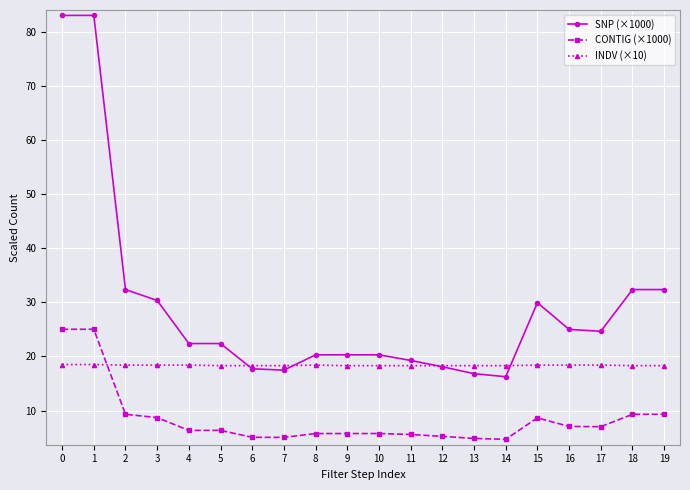

Which series ends up on top after the final intersection of INDV (×10) and SNP (×1000)?

SNP (×1000)